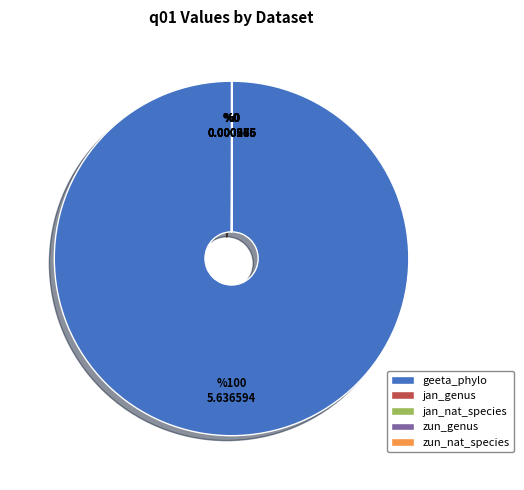

Which slice is the largest?

geeta_phylo